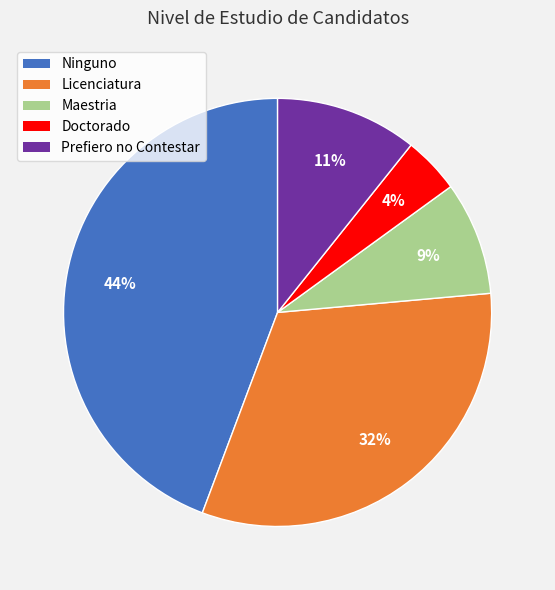

Rank the categories by value from lowest to highest.

Doctorado, Maestria, Prefiero no Contestar, Licenciatura, Ninguno